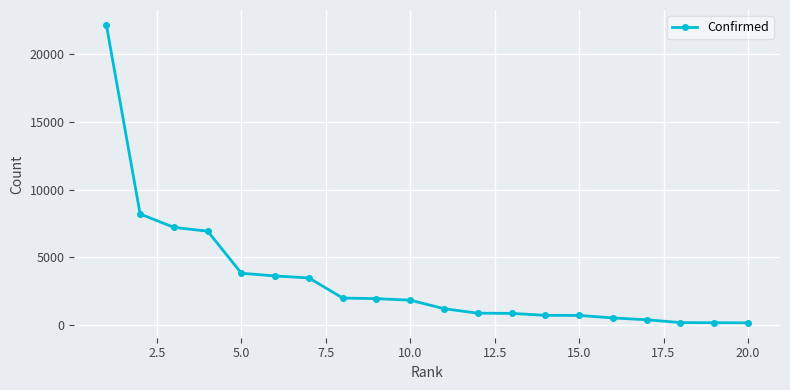

What is the average value?

3340